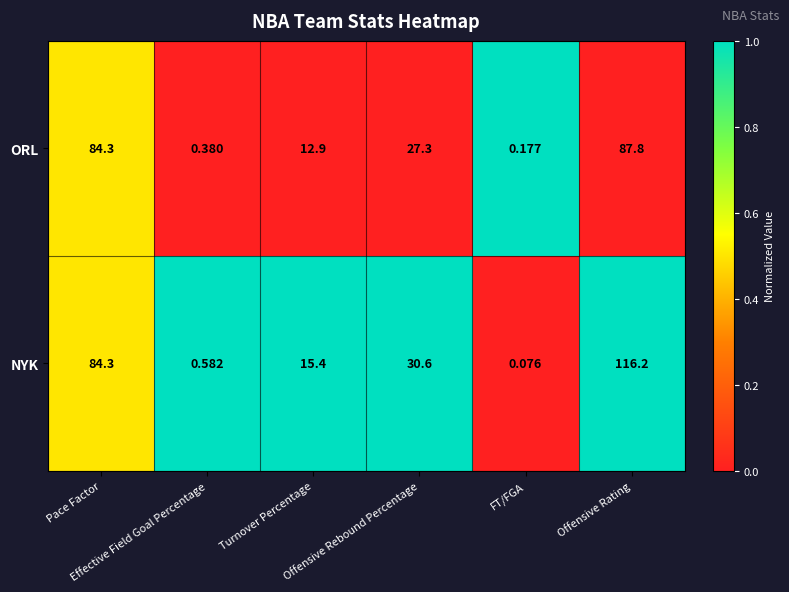

Which series has the largest range (max minus min)?

NYK